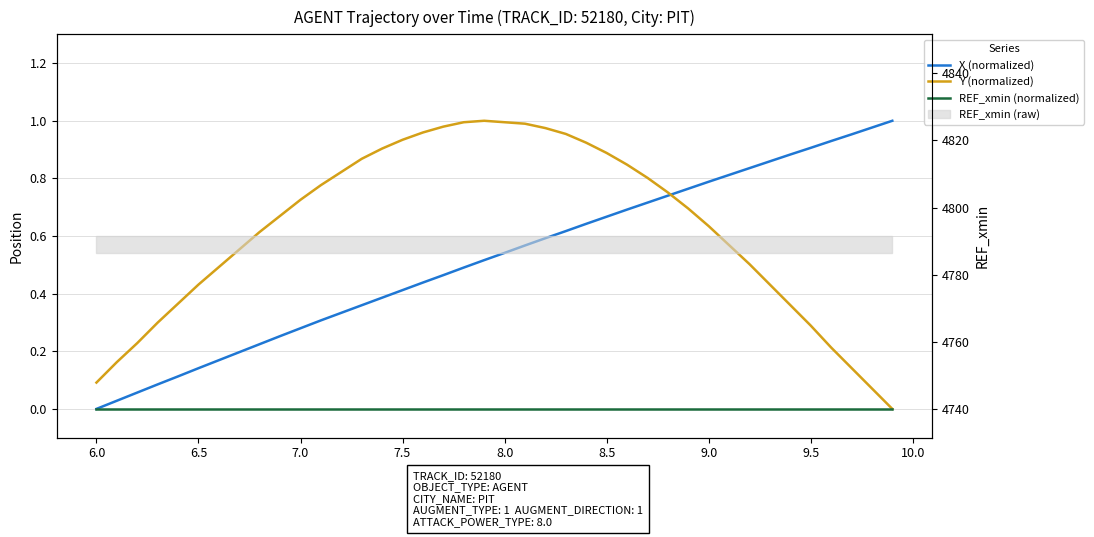

How many categories are shown in the chart?

40